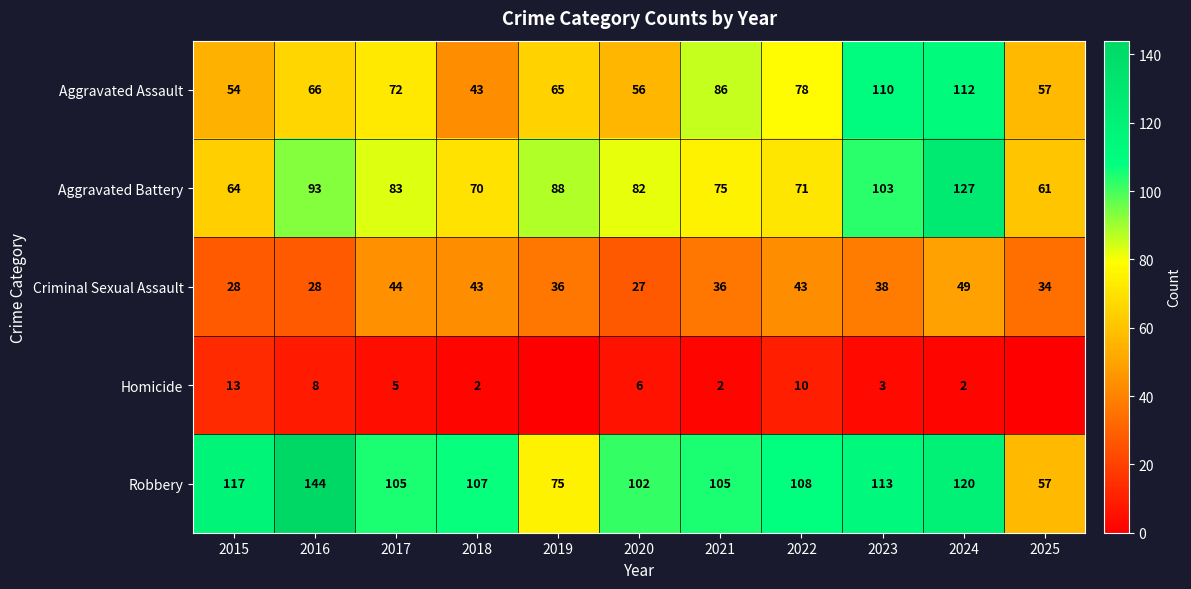

Between 2023 and 2022, which is larger?

2023